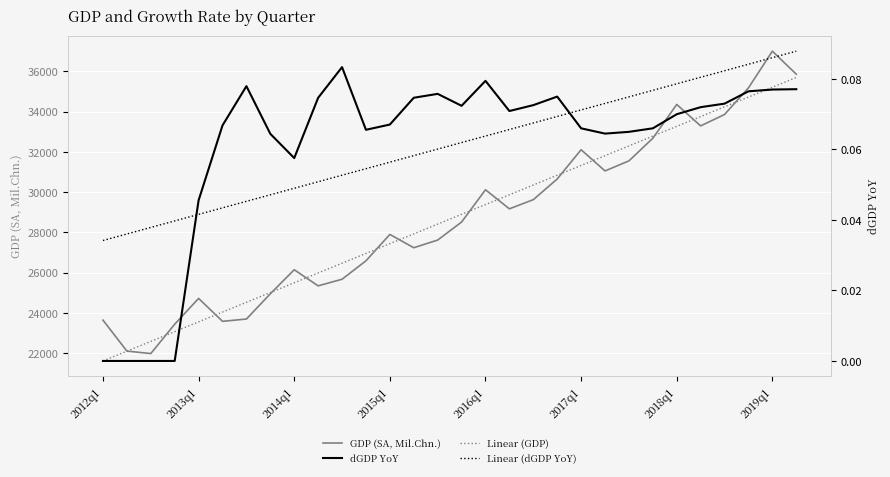

What is the total value across all series at 19?

61497.4